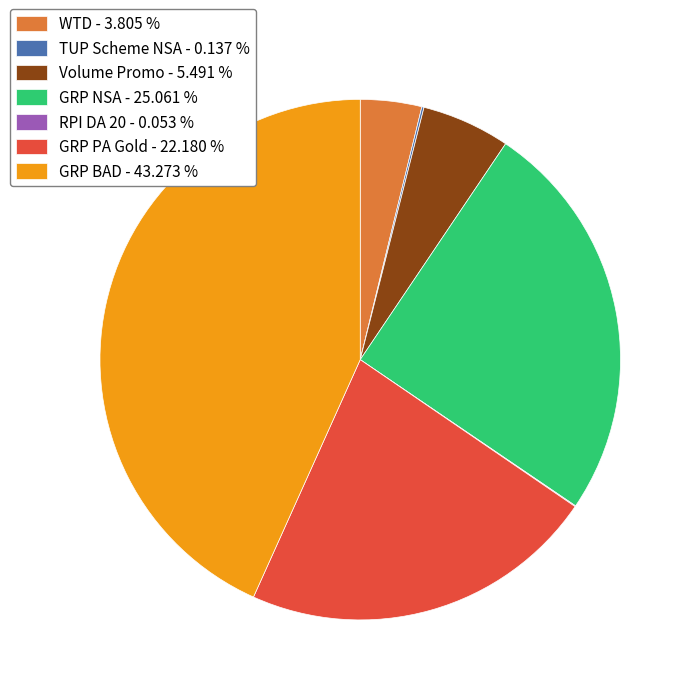

Do GRP PA Gold - 22.180 % and Volume Promo - 5.491 % together represent more than half of the pie?

No